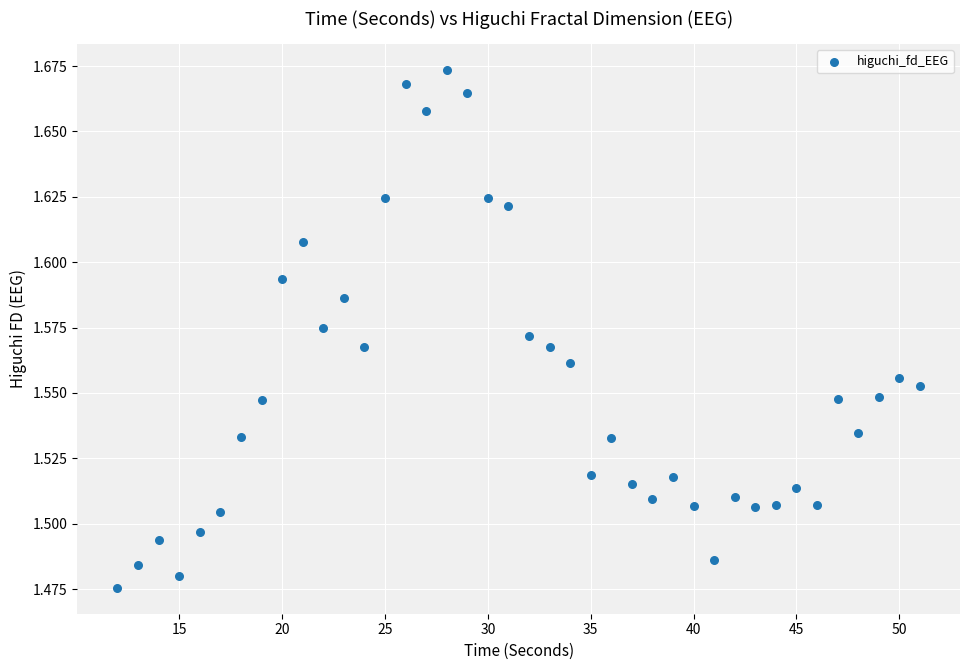

What is the range of X values (max minus min)?

39.0